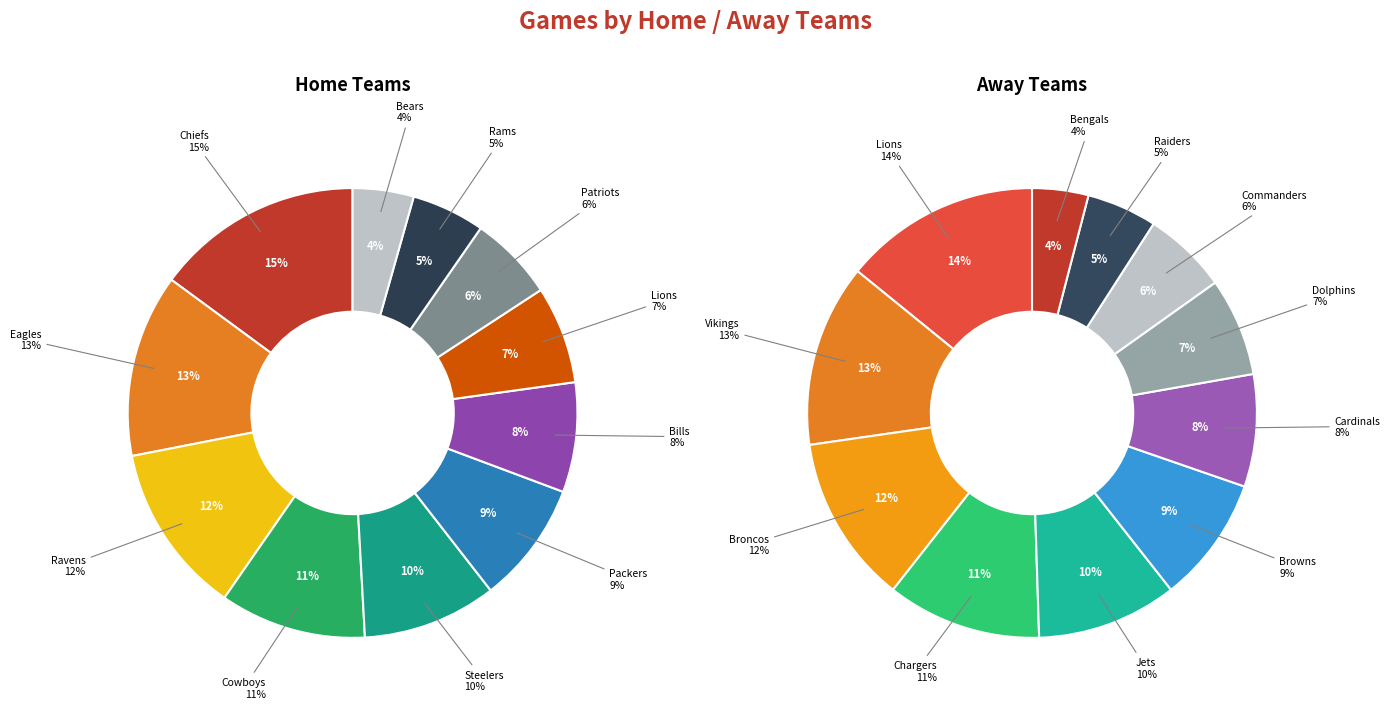

To the nearest percent, what portion does Bills represent?

8%